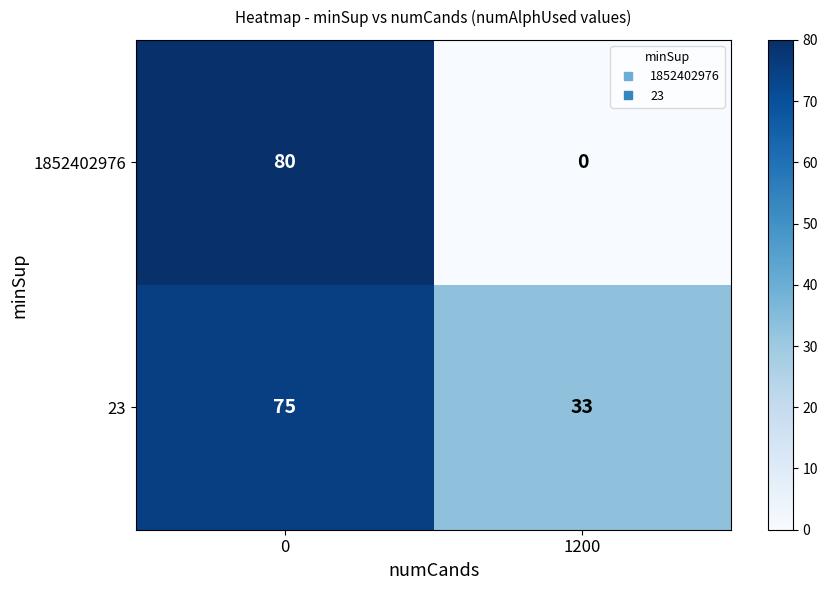

What is the difference between the maximum and minimum values in the 1852402976 series?

80